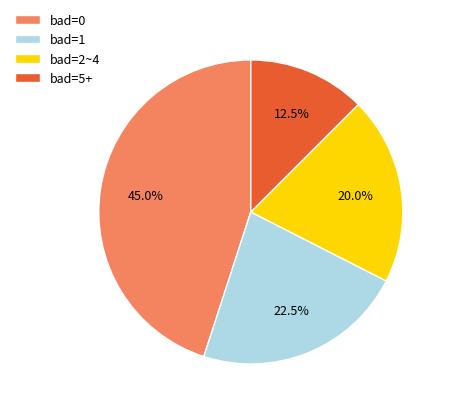

What is the ratio of the value at bad=2~4 to the value at bad=5+?

1.6